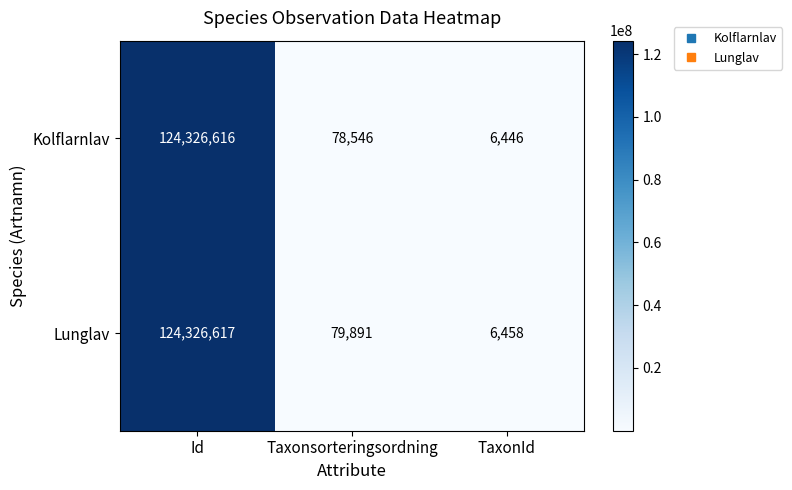

Reading left to right, list all the values displayed in this chart.

Kolflarnlav: Id=124326616	Taxonsorteringsordning=78546	TaxonId=6446
Lunglav: Id=124326617	Taxonsorteringsordning=79891	TaxonId=6458